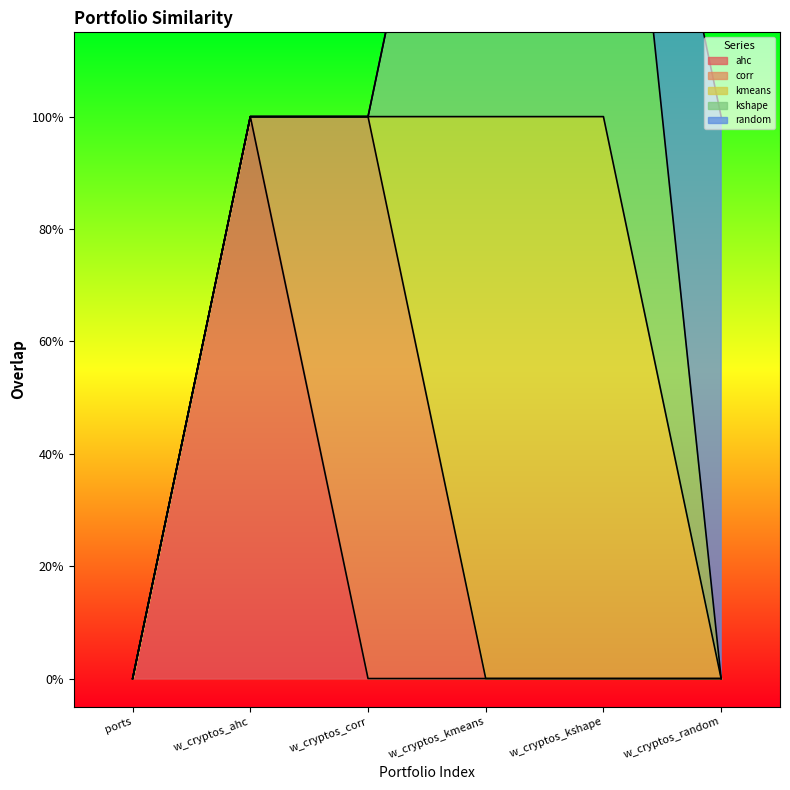

Is it true that minvar_w_cryptos_random_maxsharpe equals 0 at minvar_ports_maxsharpe?

False